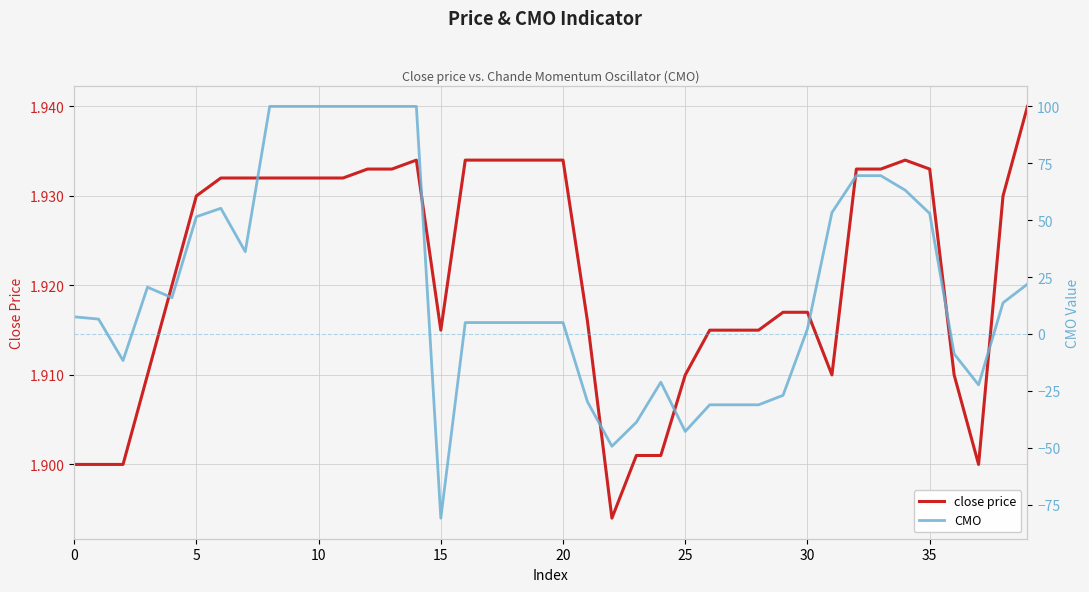

What is the difference between the maximum and minimum values in the CMO series?

181.0